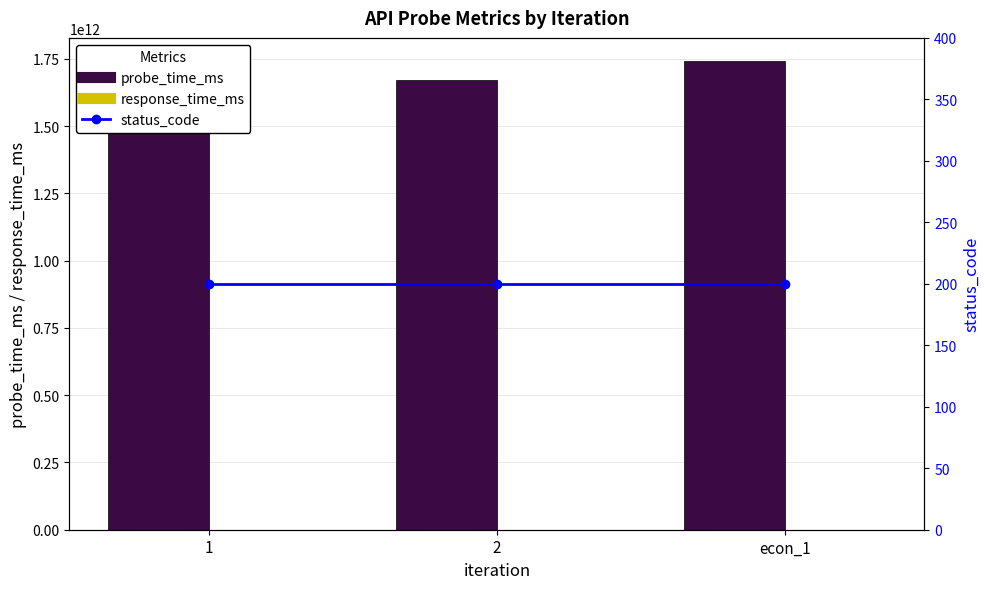

What is the average value of the status_code series?

200.0